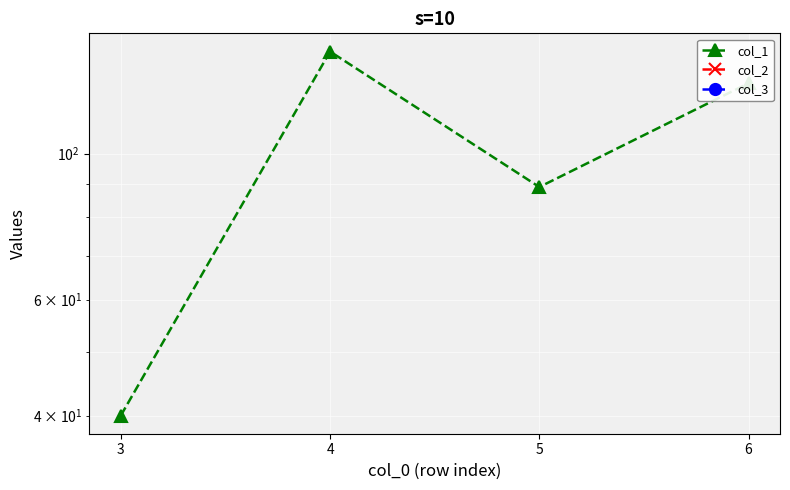

What are all the series names shown in the legend?

col_1, col_2, col_3